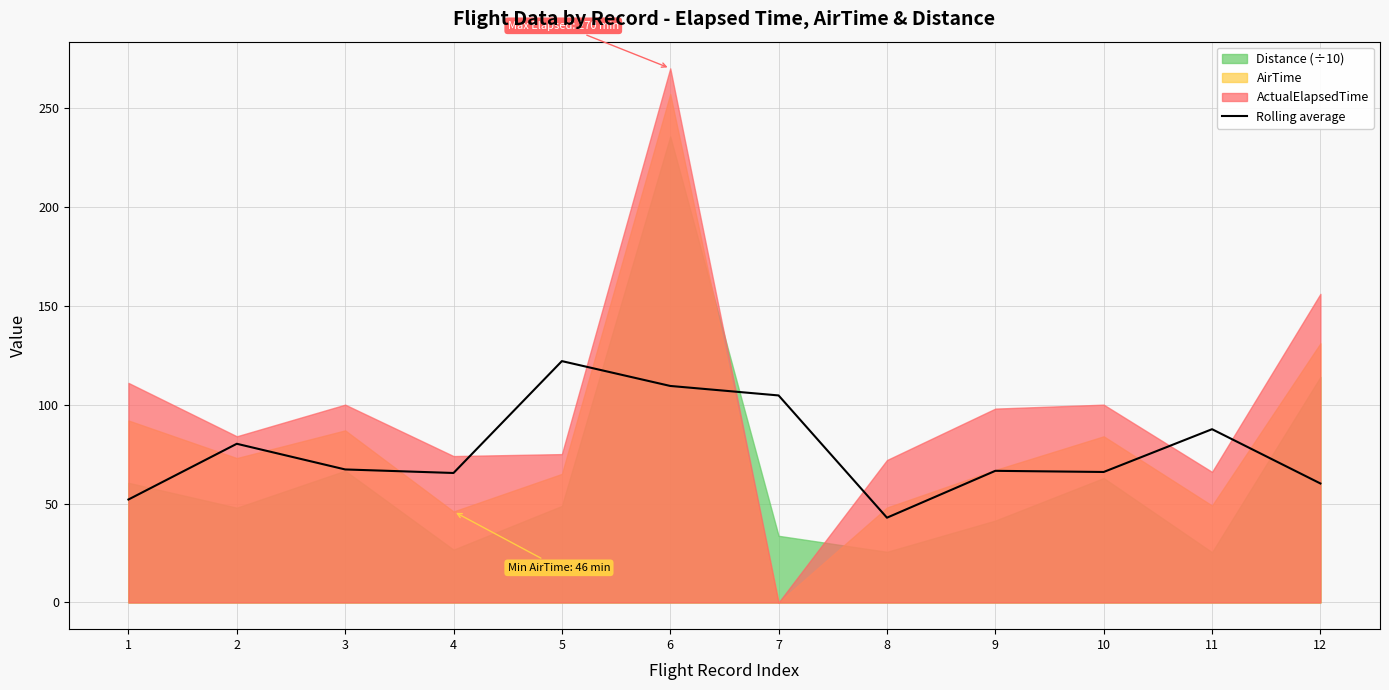

What is the value of the 7th point from the left?

104.7